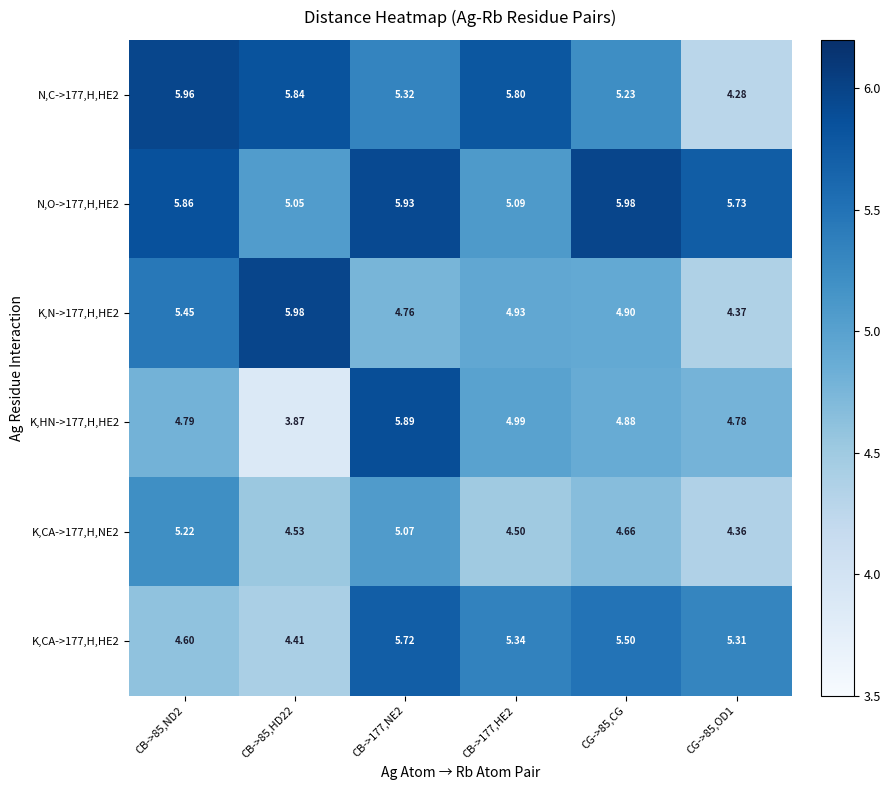

How many data points does each series have?

6